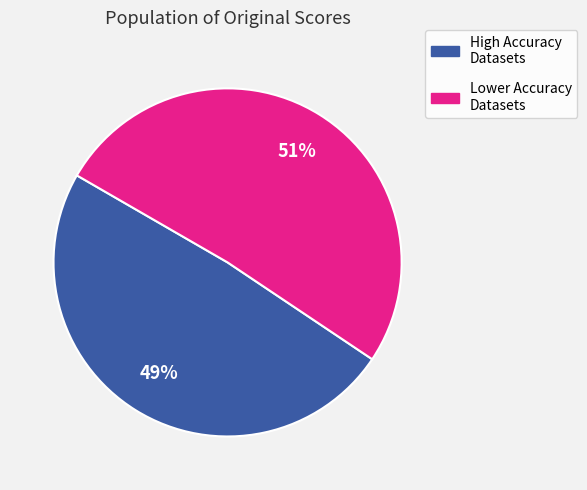

Is there a majority slice in this chart?

Yes